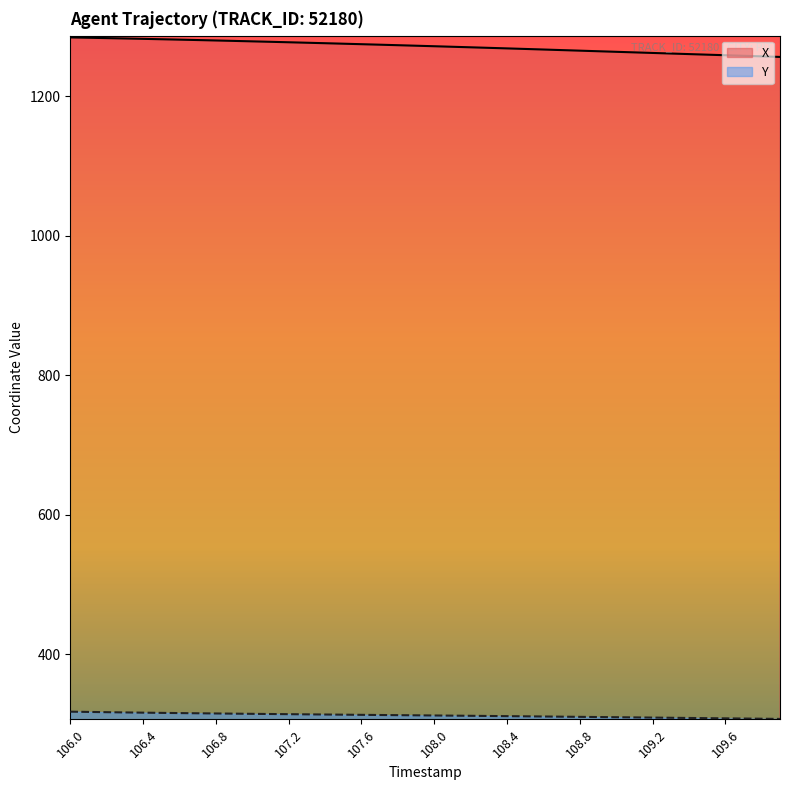

Reading left to right, what are all the values shown in this chart?

X: 106.0=1284.6	106.1=1284.1	106.2=1283.6	106.3=1283.1	106.4=1282.5	106.5=1282.0	106.6=1281.4	106.7=1280.8	106.8=1280.2	106.9=1279.6	107.0=1278.9	107.1=1278.3	107.2=1277.6	107.3=1277.0	107.4=1276.3	107.5=1275.6	107.6=1274.9	107.7=1274.2	107.8=1273.4	107.9=1272.7	108.0=1271.9	108.1=1271.2	108.2=1270.4	108.3=1269.6	108.4=1268.8	108.5=1268.0	108.6=1267.2	108.7=1266.4	108.8=1265.6	108.9=1264.8	109.0=1264.0	109.1=1263.1	109.2=1262.3	109.3=1261.5	109.4=1260.7	109.5=1259.8	109.6=1259.0	109.7=1258.2	109.8=1257.4	109.9=1256.6
Y: 106.0=317.8	106.1=317.5	106.2=317.1	106.3=316.8	106.4=316.4	106.5=316.1	106.6=315.8	106.7=315.5	106.8=315.3	106.9=315.0	107.0=314.7	107.1=314.5	107.2=314.2	107.3=314.0	107.4=313.8	107.5=313.5	107.6=313.3	107.7=313.1	107.8=312.8	107.9=312.6	108.0=312.4	108.1=312.1	108.2=311.9	108.3=311.7	108.4=311.4	108.5=311.2	108.6=310.9	108.7=310.7	108.8=310.4	108.9=310.1	109.0=309.9	109.1=309.6	109.2=309.4	109.3=309.1	109.4=308.8	109.5=308.6	109.6=308.3	109.7=308.0	109.8=307.7	109.9=307.5